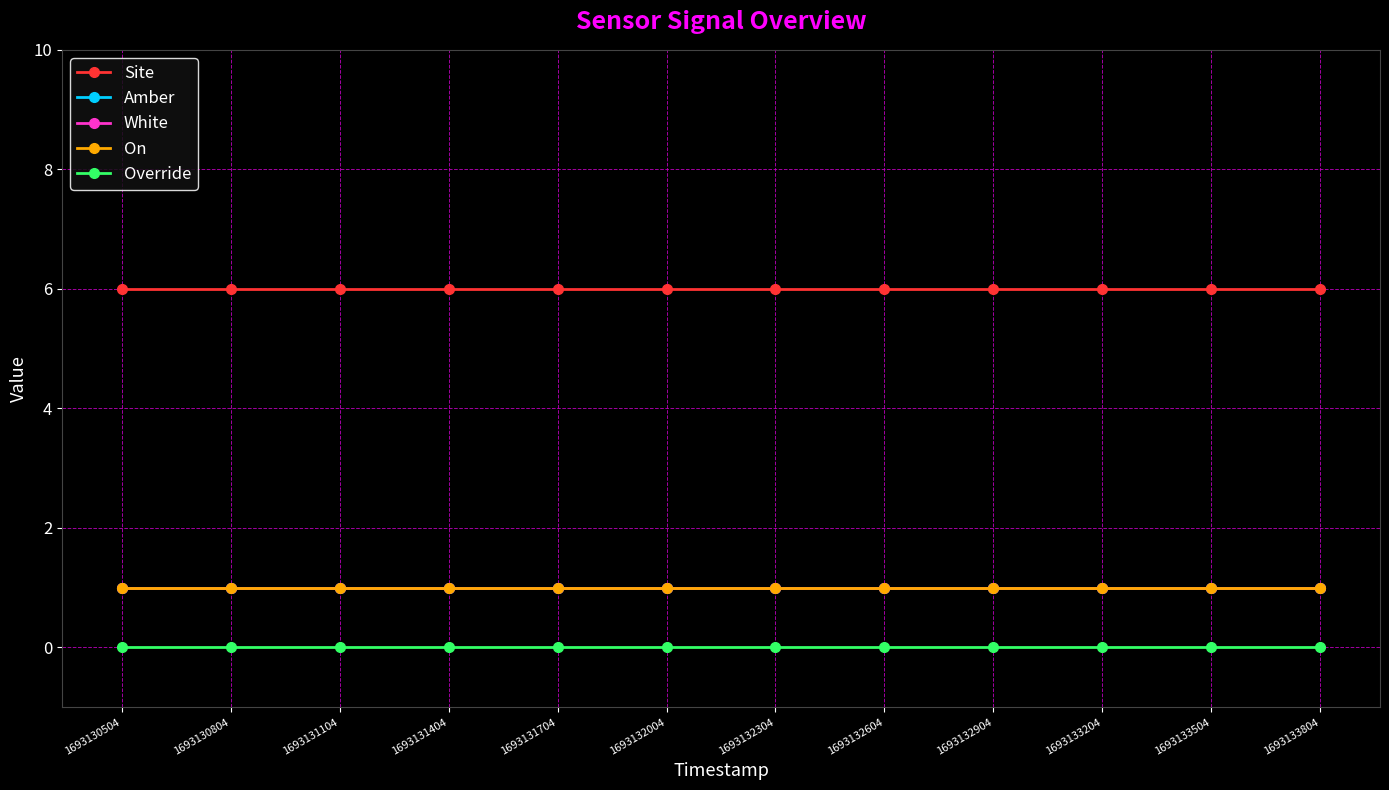

Reading left to right, what are all the values shown in this chart?

Site: 6	6	6	6	6	6	6	6	6	6	6	6
Amber: 1	1	1	1	1	1	1	1	1	1	1	1
White: 1	1	1	1	1	1	1	1	1	1	1	1
On: 1	1	1	1	1	1	1	1	1	1	1	1
Override: 0	0	0	0	0	0	0	0	0	0	0	0